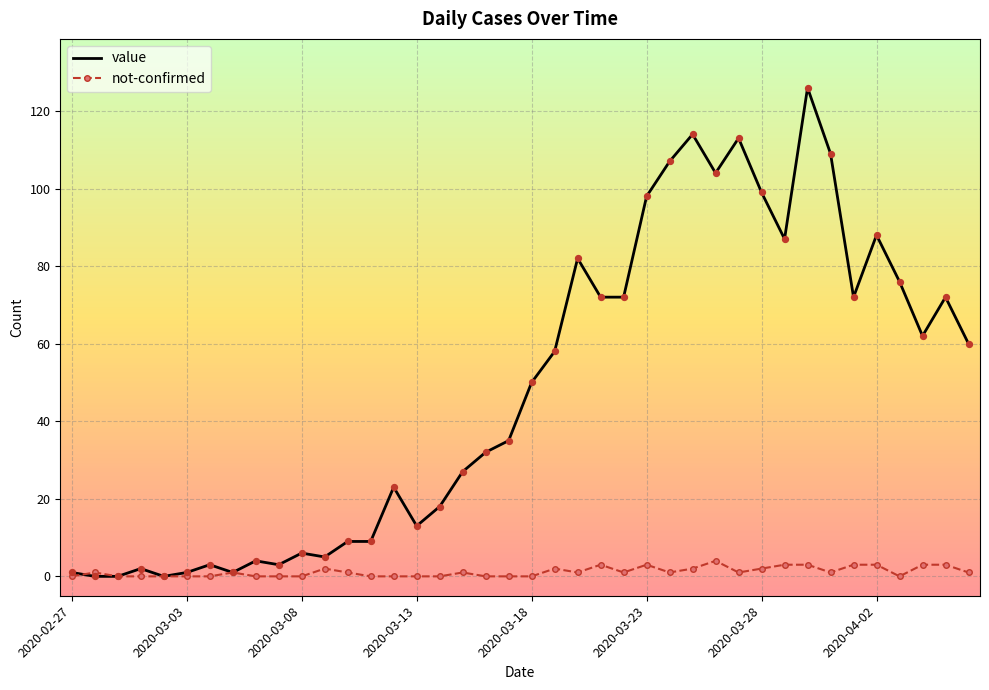

Rank the series by their average value, from lowest to highest.

not-confirmed, value